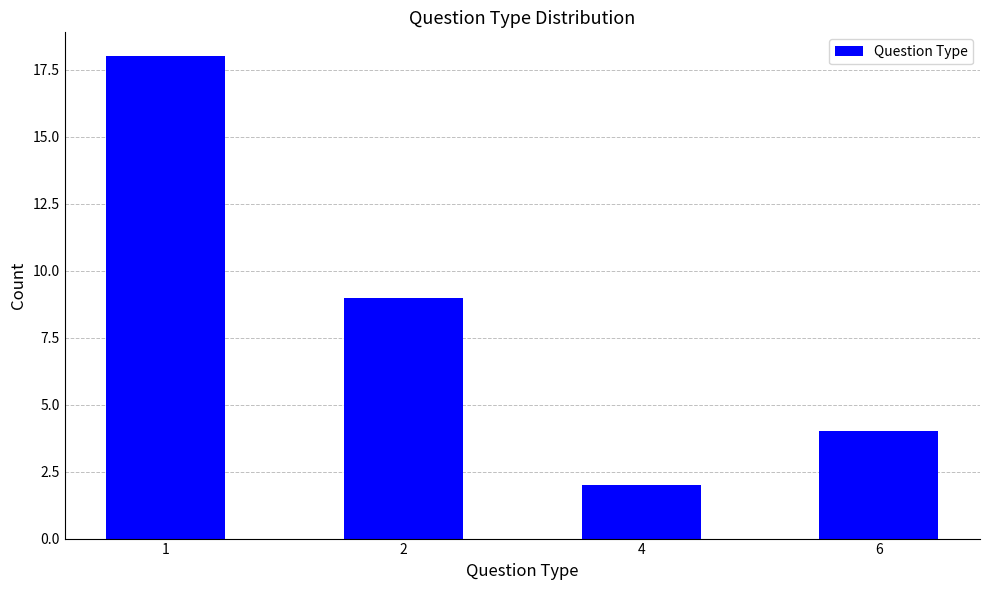

What is the value of the 3rd bar from the left?

2